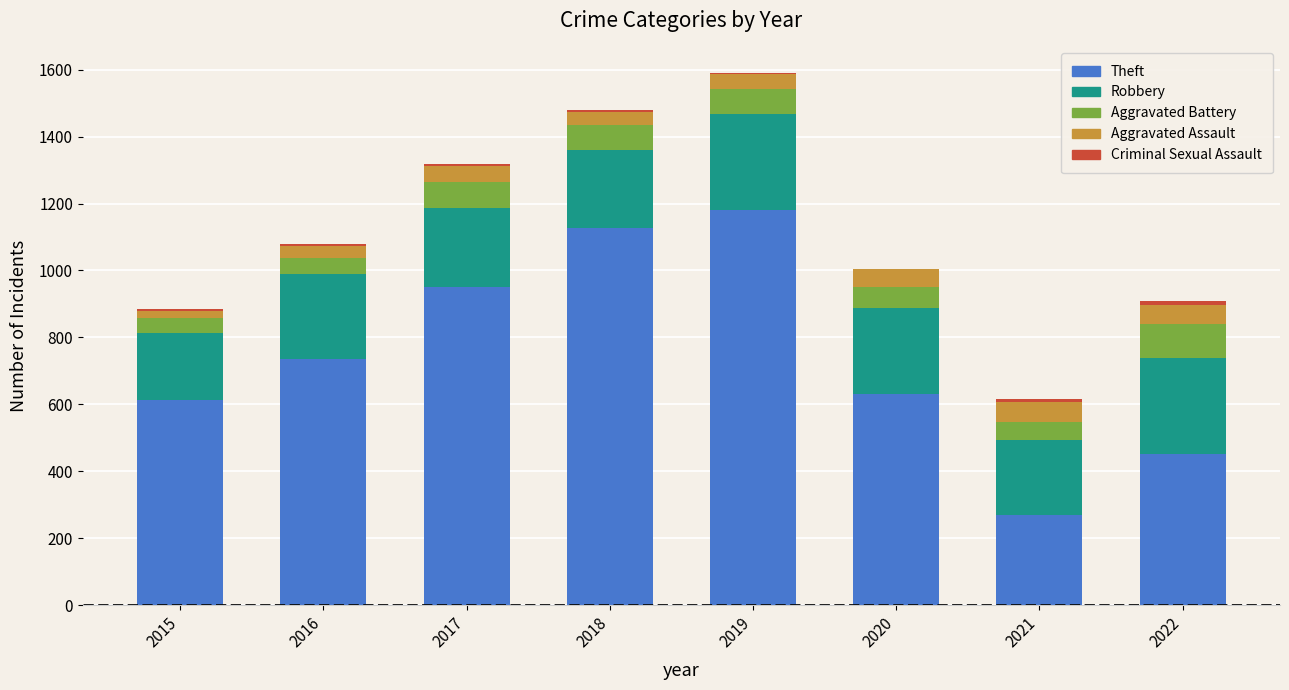

Count the number of categories in the chart.

8